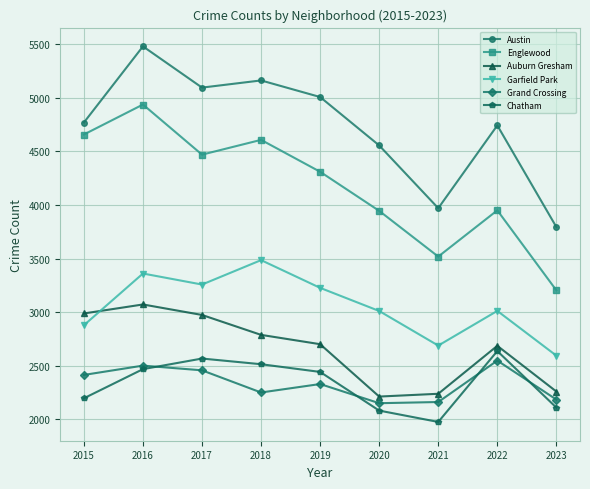

At 2021, list the series in order from smallest to largest.

Chatham, Grand Crossing, Auburn Gresham, Garfield Park, Englewood, Austin